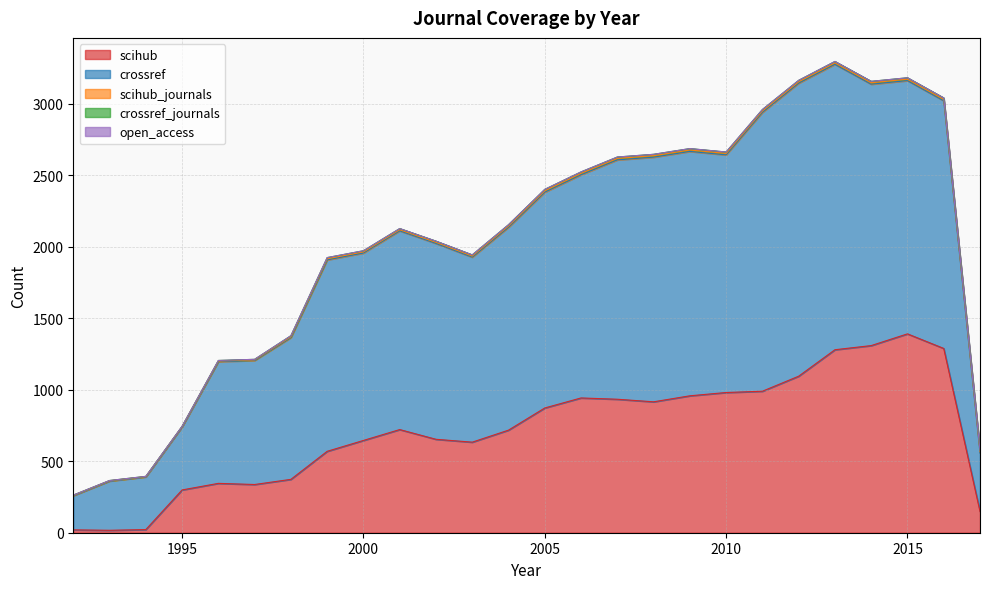

What are all the series names shown in the legend?

scihub, crossref, scihub_journals, crossref_journals, open_access